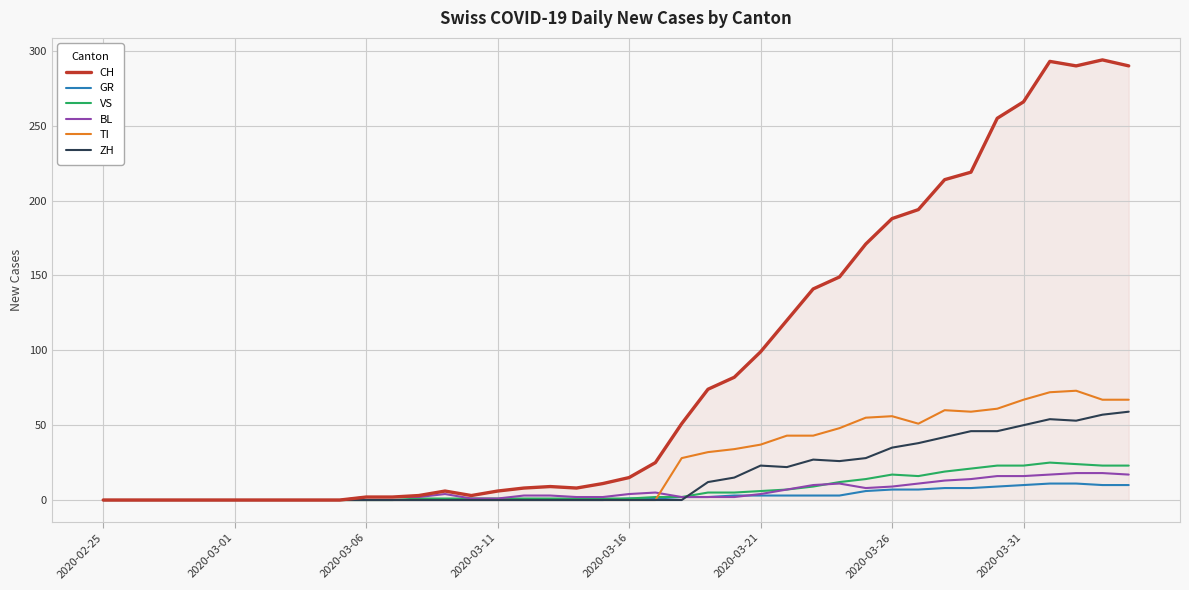

At how many categories does at least one series exceed 114?

14